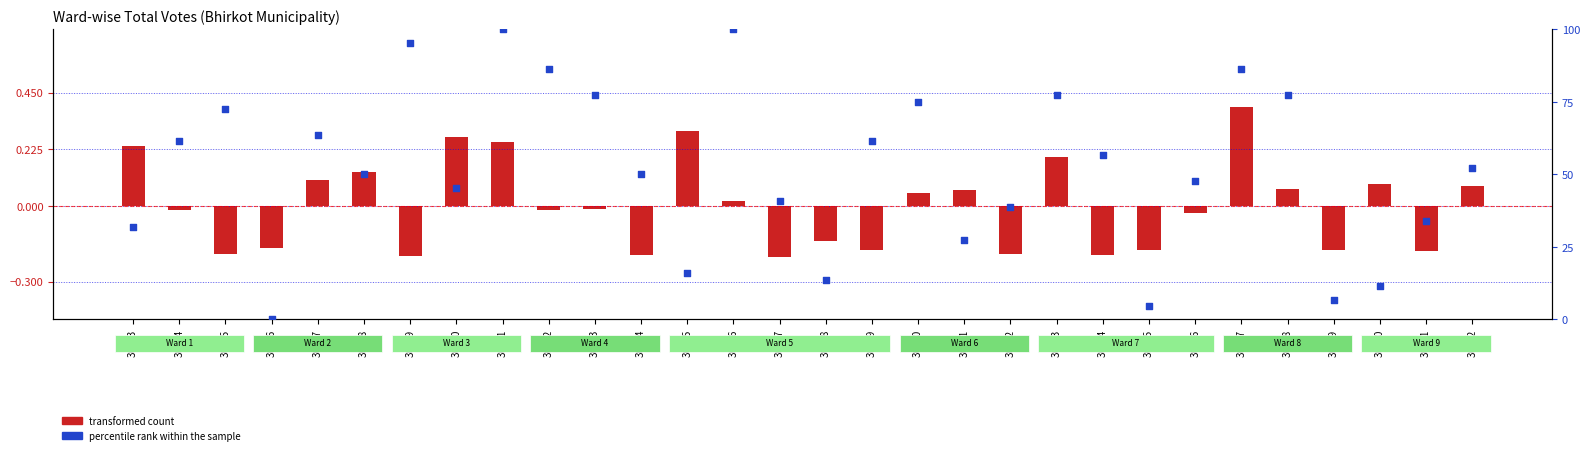

Which has a higher value, 30758 or 30775?

30758